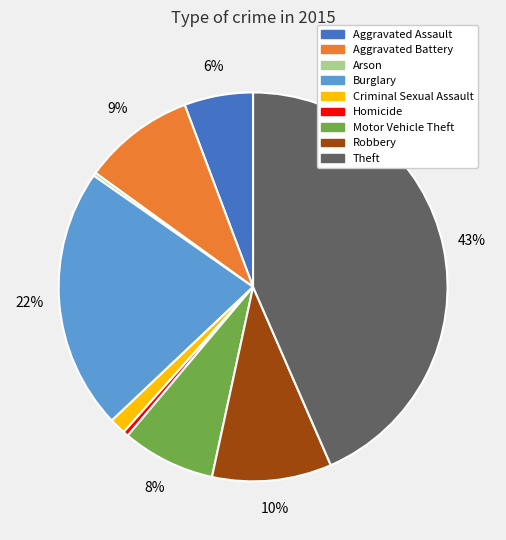

Between Aggravated Assault and Homicide, which is larger?

Aggravated Assault